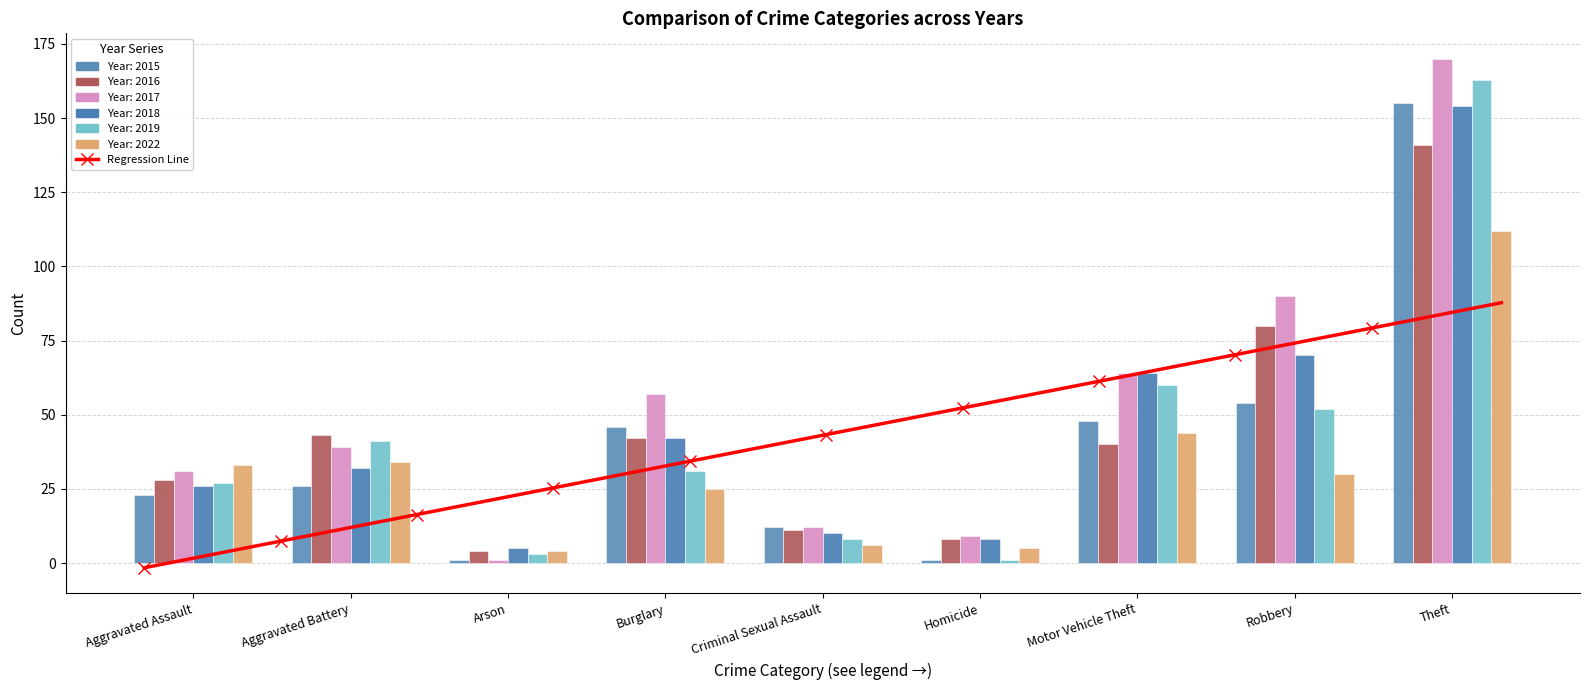

What is the label of the 2nd bar from the right?

Robbery